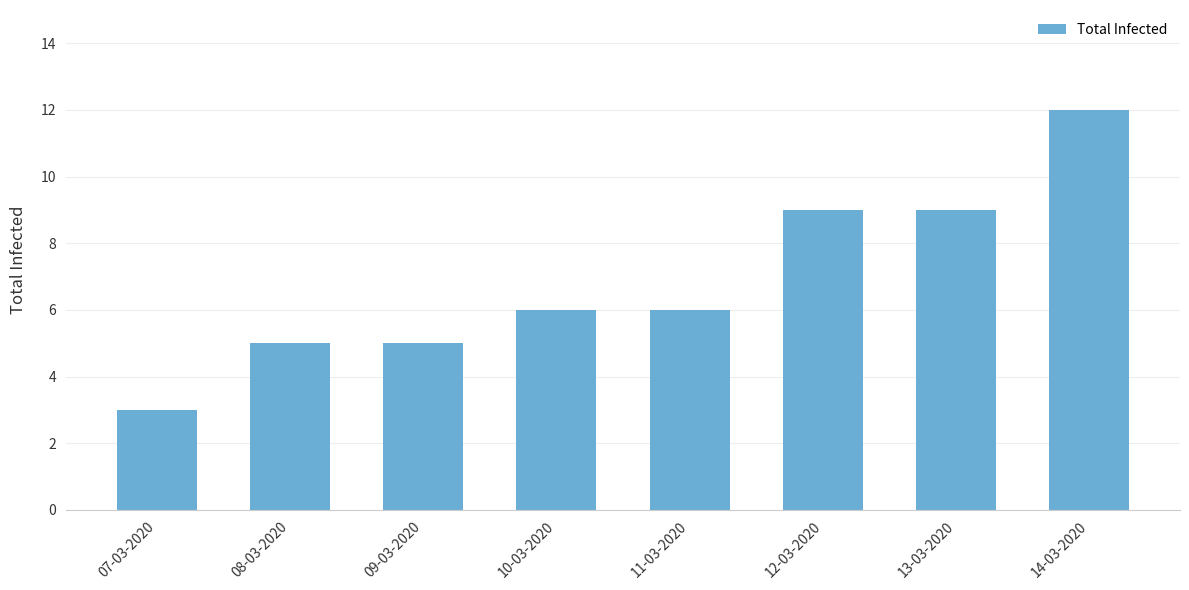

Which label corresponds to the largest value in the chart?

14-03-2020